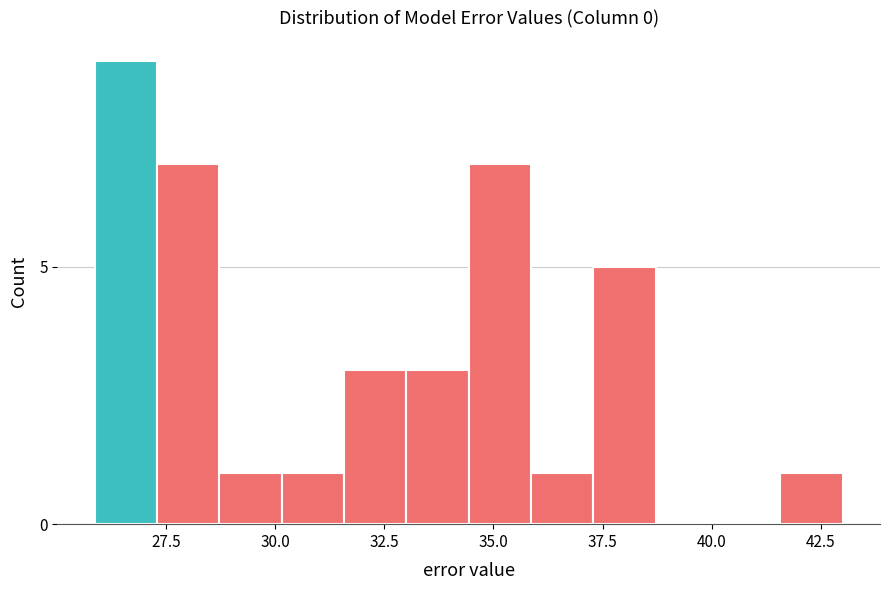

Around what value on the x-axis is the tallest bar? Give the approximate position of its centre, as read against the axis.

26.5